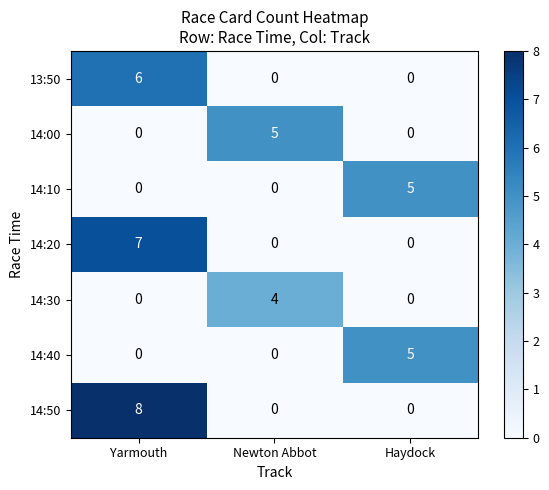

Between Yarmouth and Haydock, which series saw the biggest shift?

14:50